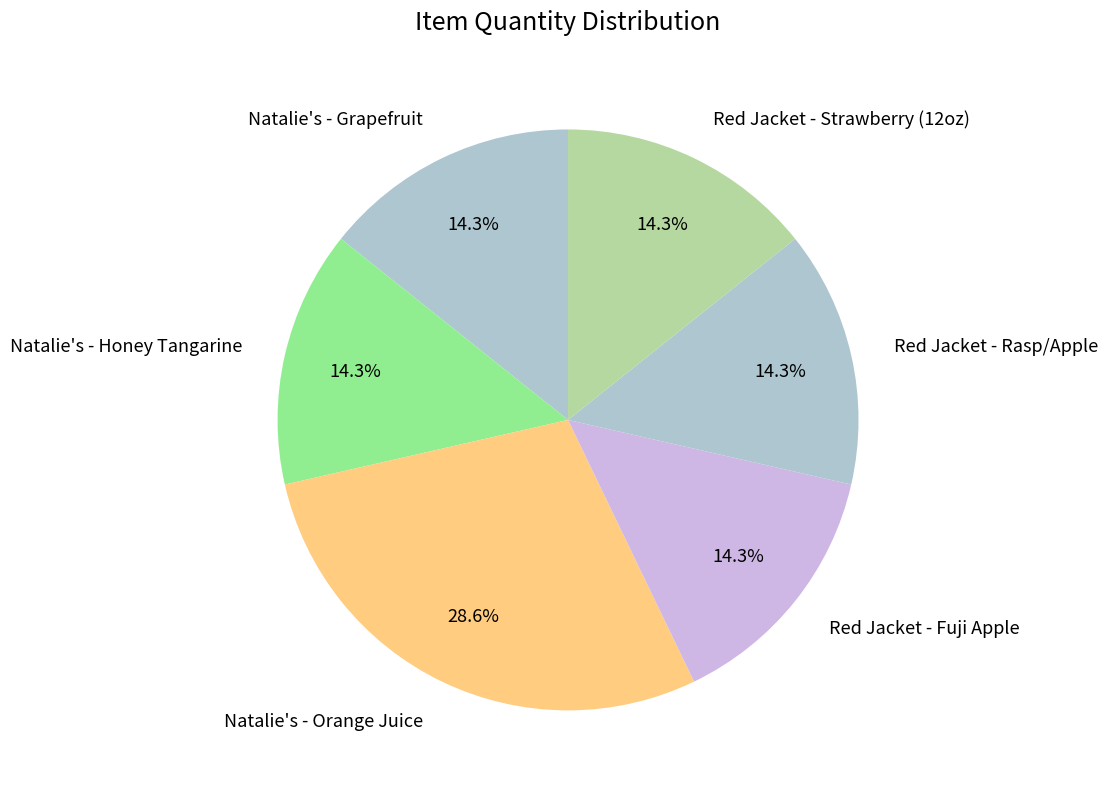

To the nearest percent, what portion does Natalie's - Orange Juice represent?

29%